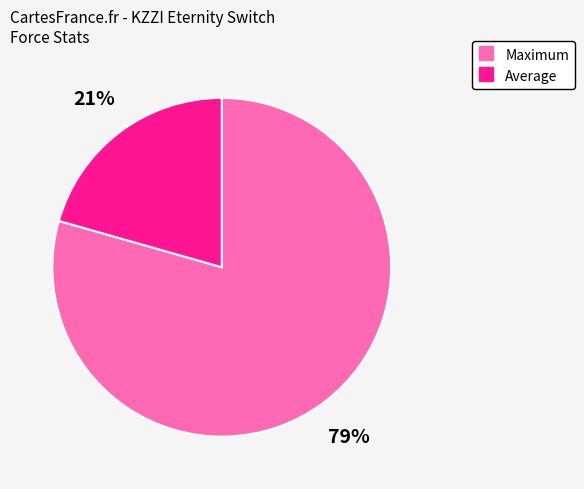

True or false: Average accounts for 27% of the total.

False